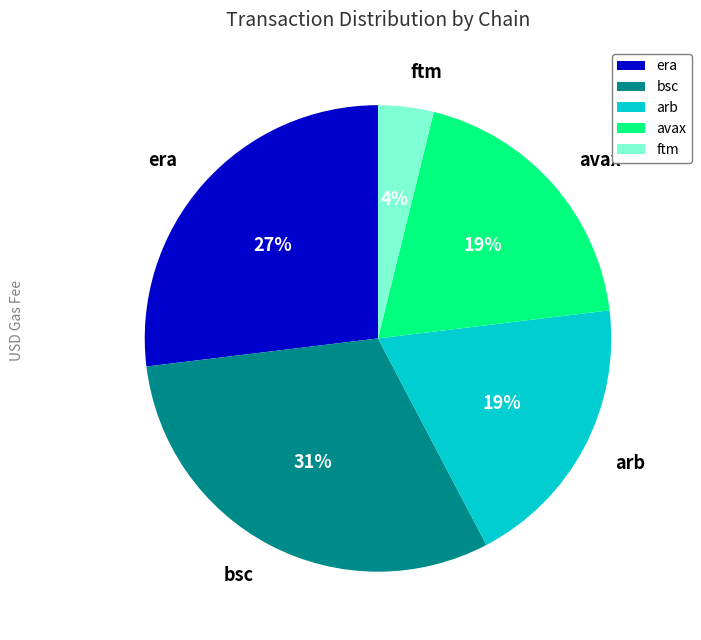

Combined, do arb and era account for over 50%?

No